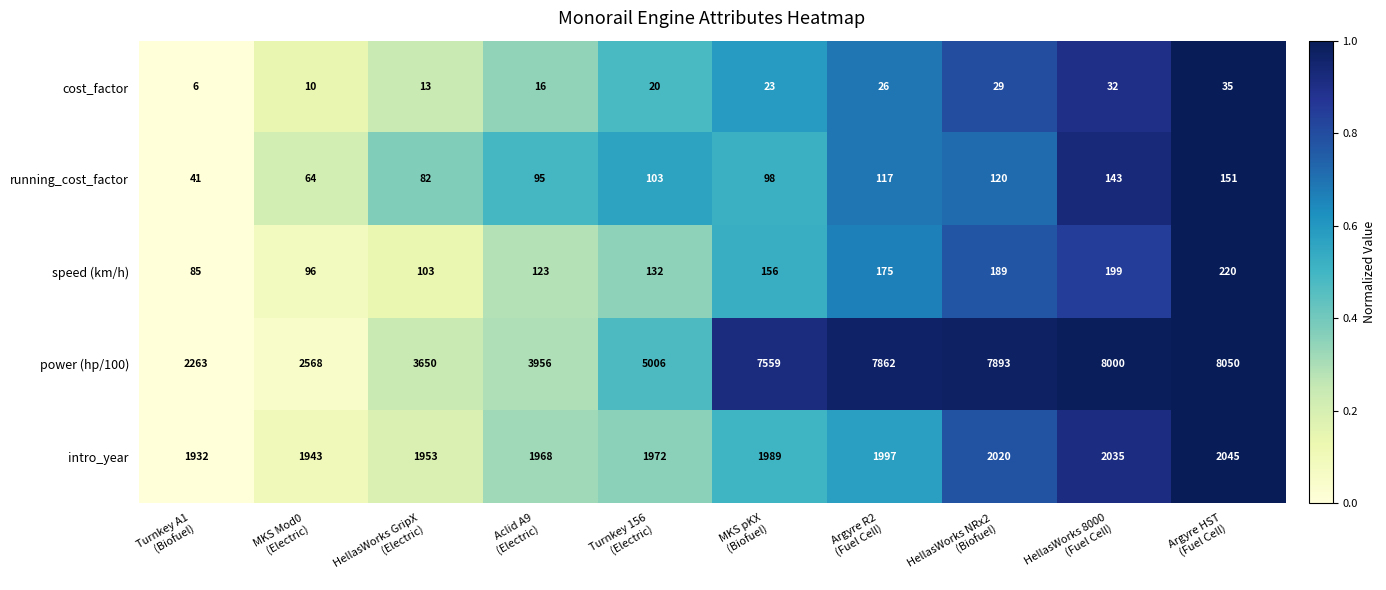

Which series has the largest range (max minus min)?

power (hp/100)